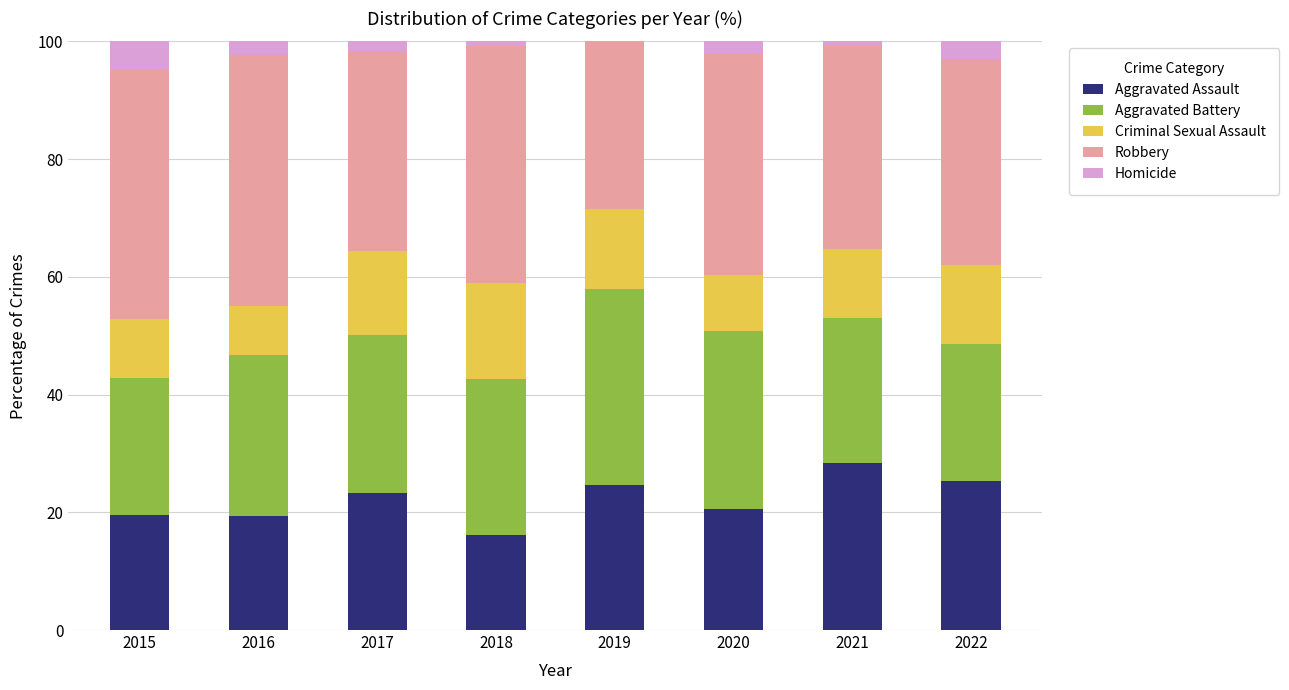

What is the maximum value for Aggravated Assault?

28.3